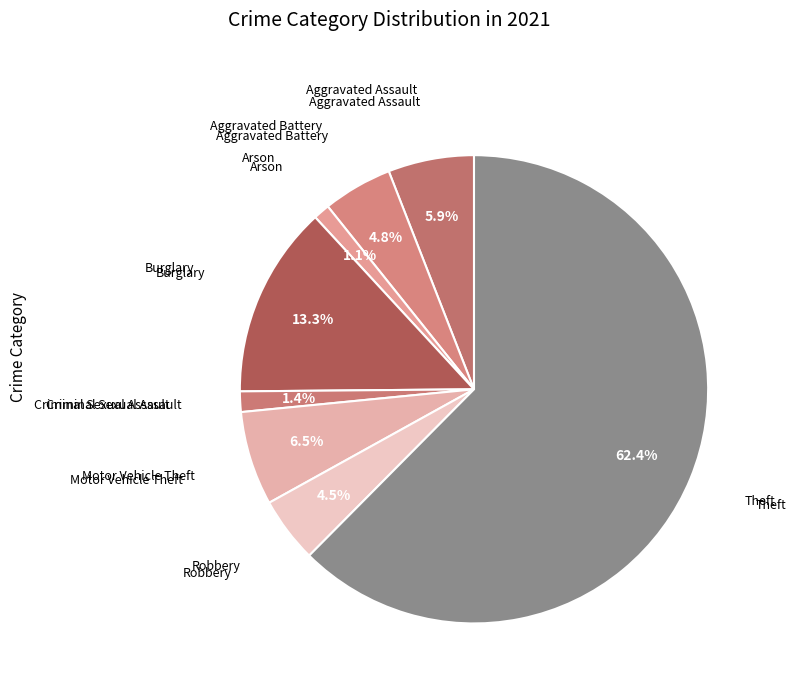

Which category has the smallest portion of the pie?

Arson